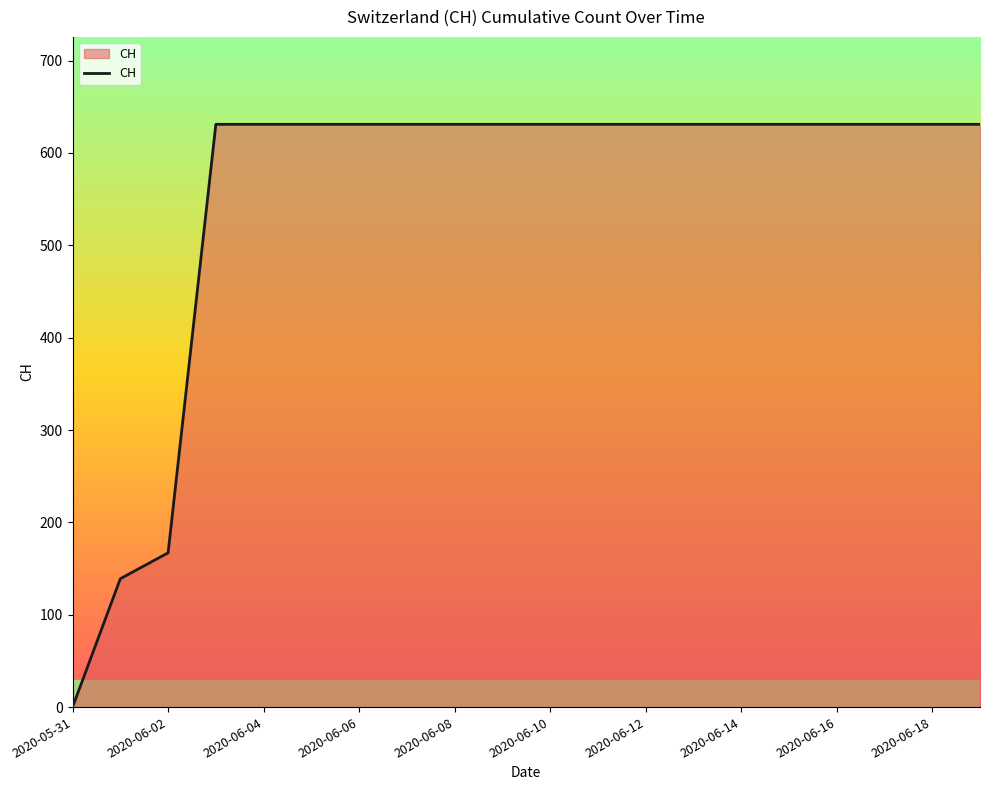

Reading right to left, what are all the values shown in this chart?

631	631	631	631	631	631	631	631	631	631	631	631	631	631	631	631	631	167	139	0